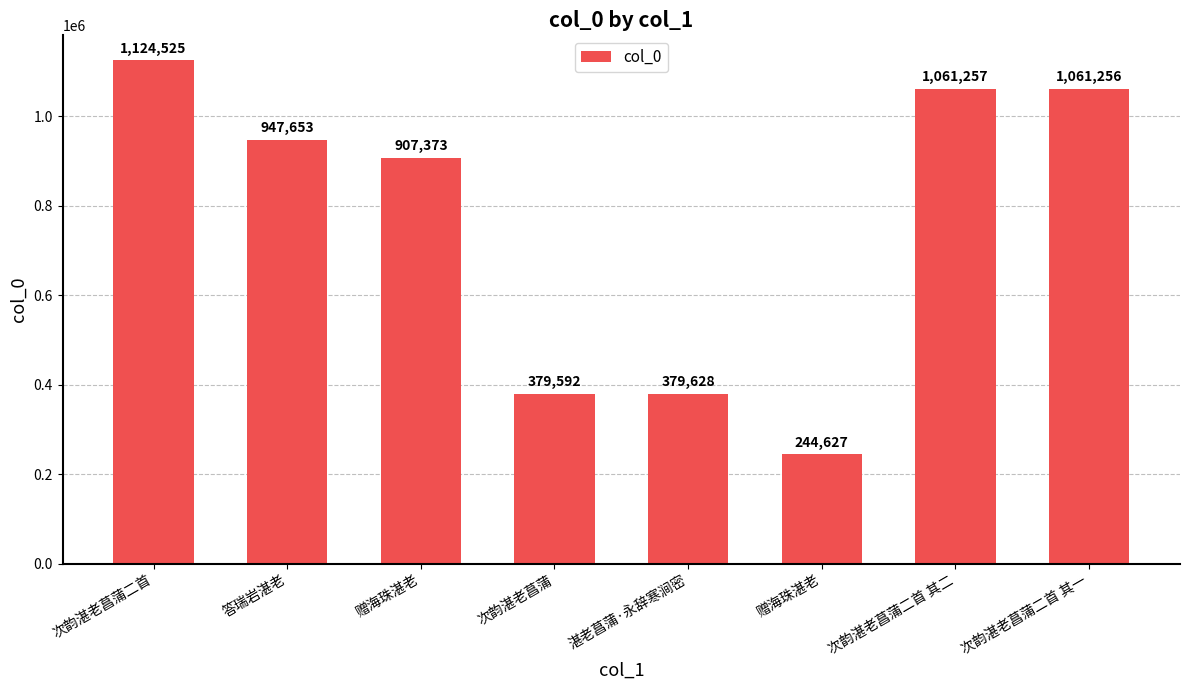

How many data points are less than 947653?

4